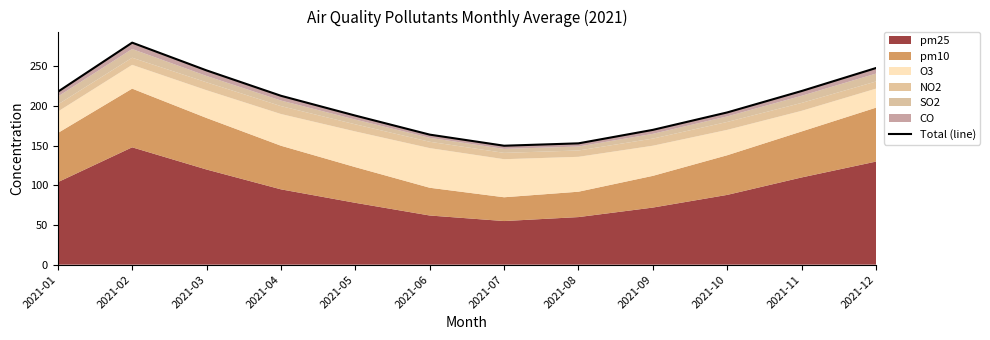

At which category does the chart reach its peak across all series?

2021-02